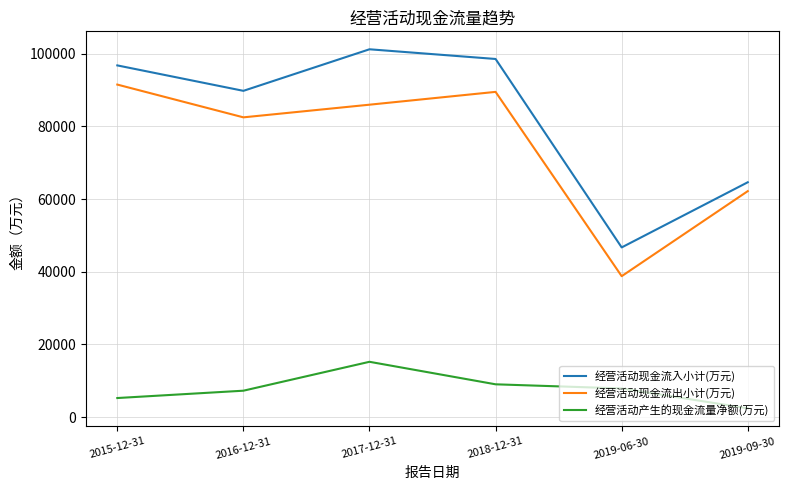

Between 2016-12-31 and 2018-12-31, which series saw the biggest shift?

经营活动现金流入小计(万元)